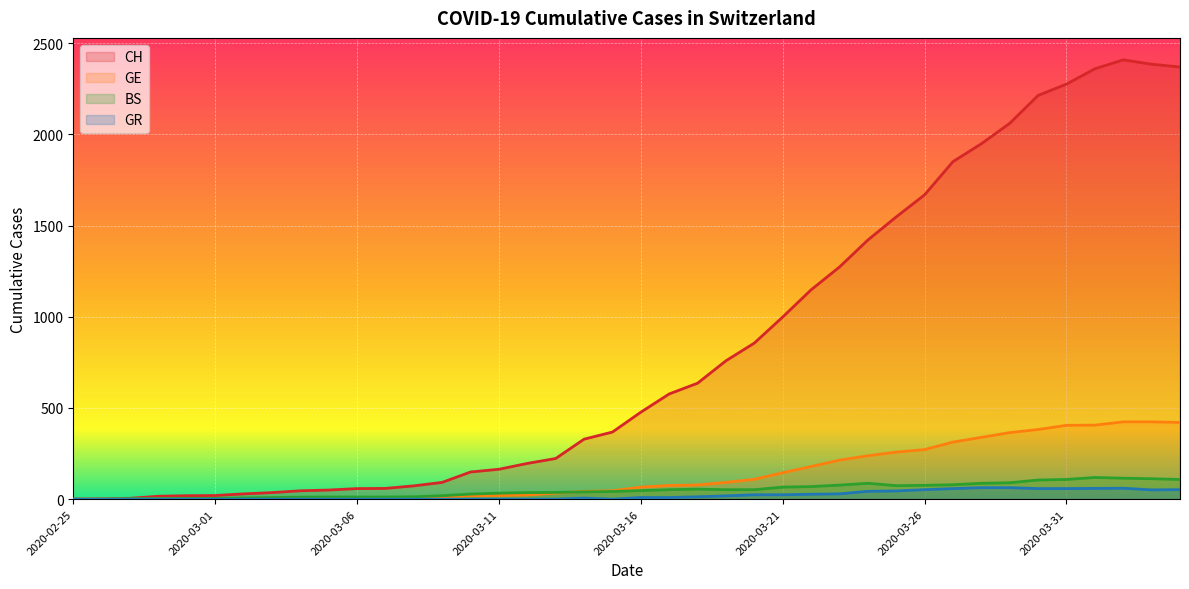

What is the label of the 17th point from the right?

2020-03-19